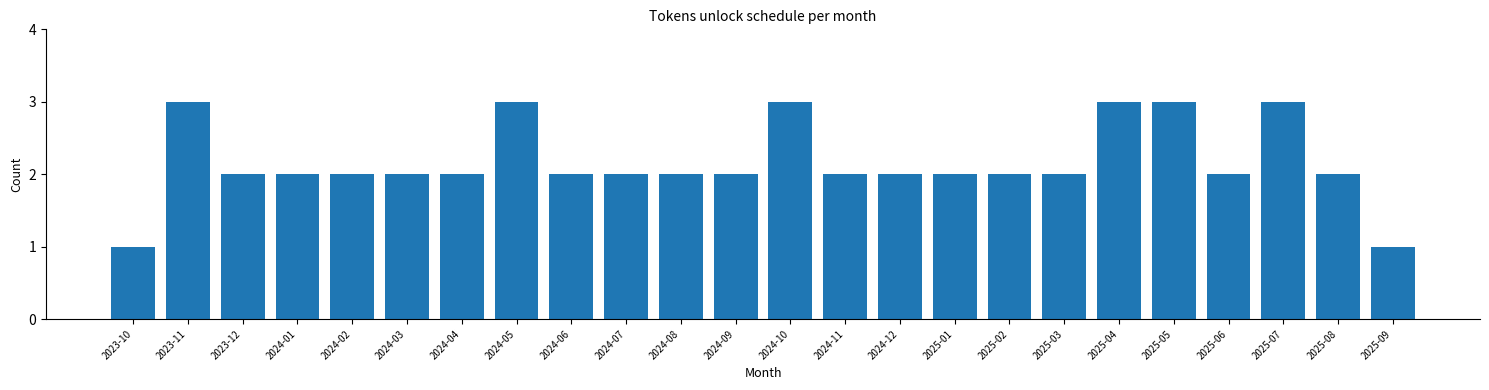

Reading left to right, what are all the values shown in this chart?

1	3	2	2	2	2	2	3	2	2	2	2	3	2	2	2	2	2	3	3	2	3	2	1